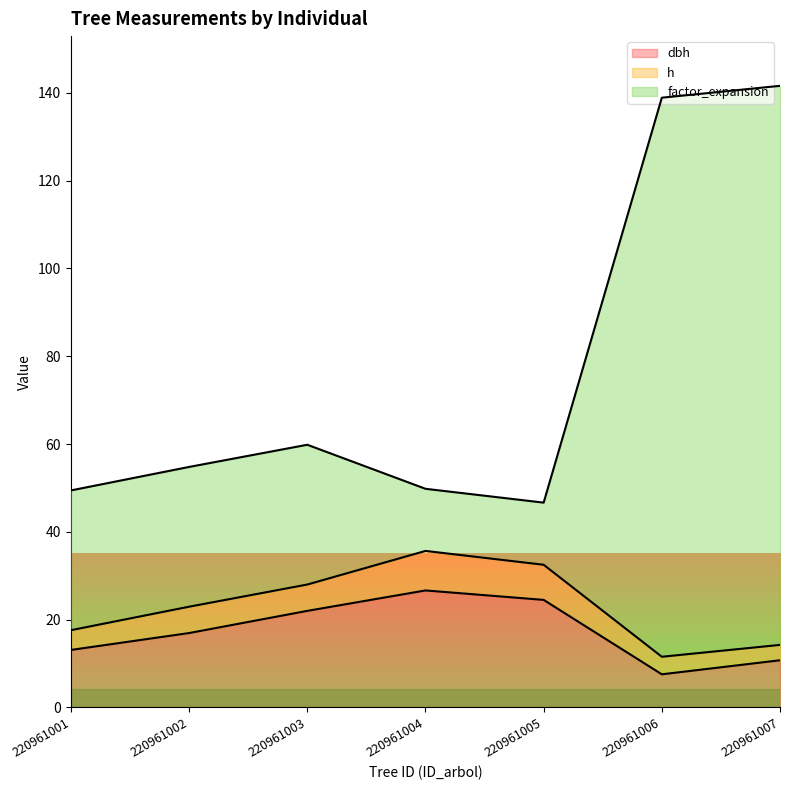

The value of dbh at 220961005 is 5.4. True or false?

False